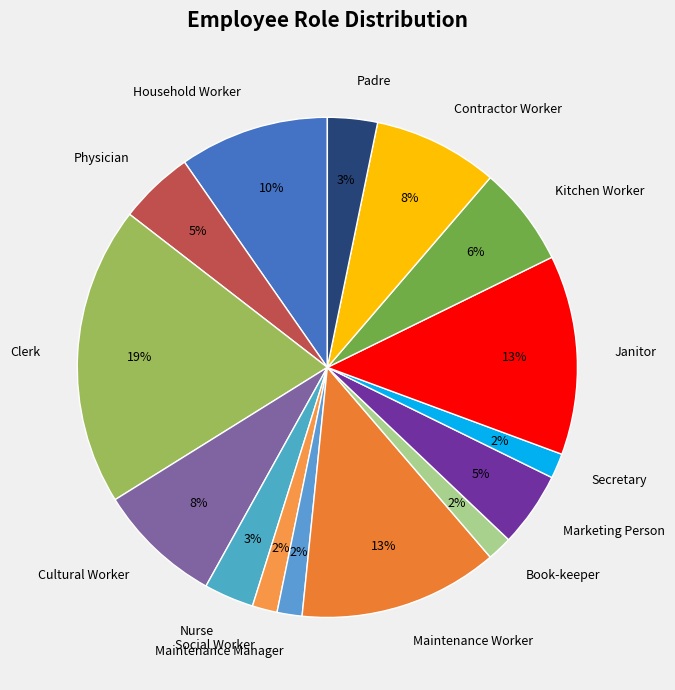

What is the largest slice in the pie chart?

Clerk